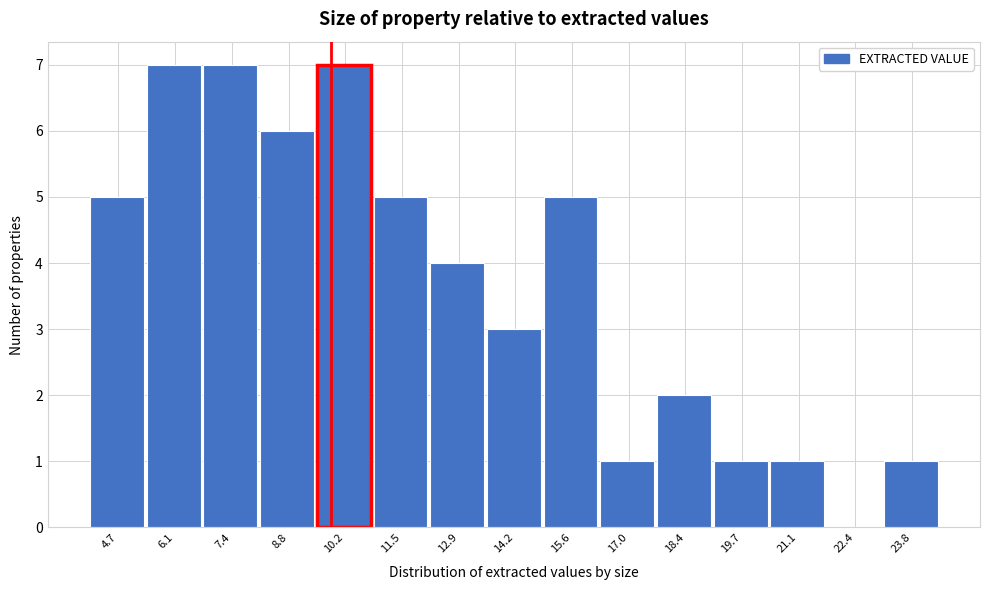

Reading left to right, list every bar in this chart as the range it spans on the x-axis followed by its height. Neither the bar edges nor the heights are printed on the chart, so give them approximately, as read against the axes.

4.0 to 5.4: 5
5.4 to 6.8: 7
6.8 to 8.2: 7
8.2 to 9.4: 6
9.4 to 10.8: 7
10.8 to 12.2: 5
12.2 to 13.6: 4
13.6 to 15.0: 3
15.0 to 16.4: 5
16.4 to 17.6: 1
17.6 to 19.0: 2
19.0 to 20.4: 1
20.4 to 21.8: 1
21.8 to 23.2: 0
23.2 to 24.6: 1